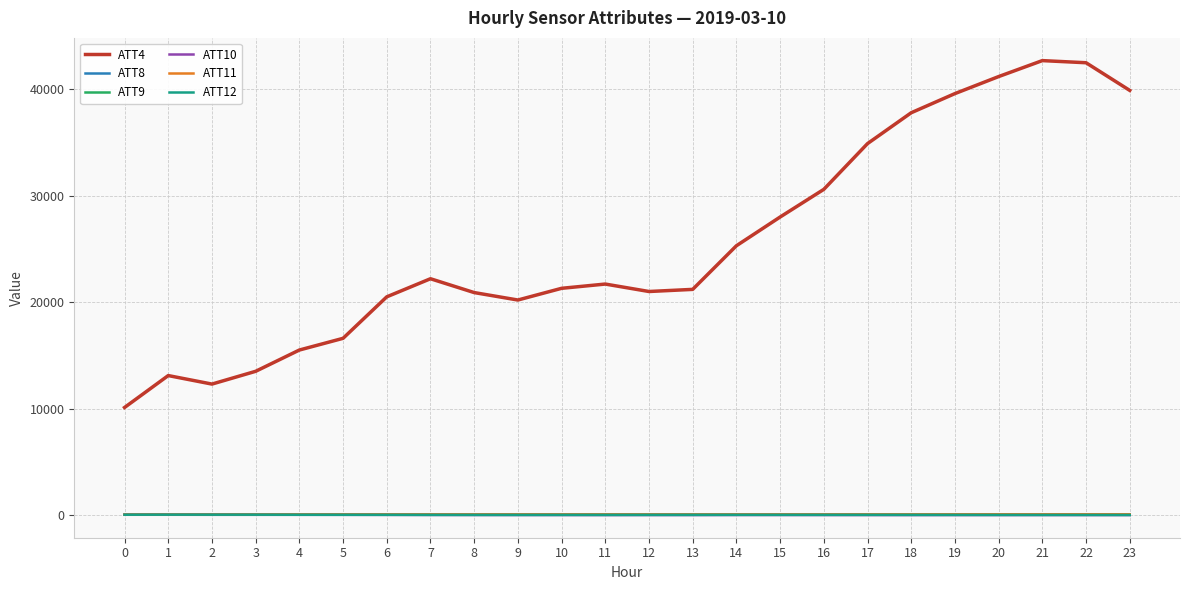

Which series has the largest total across all categories?

ATT4